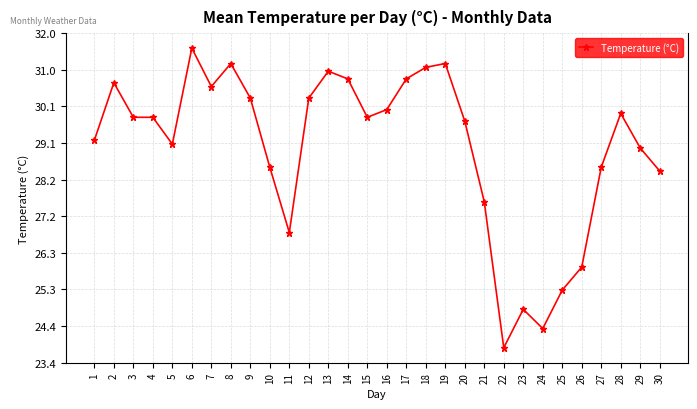

Between 2 and 24, which is larger?

2